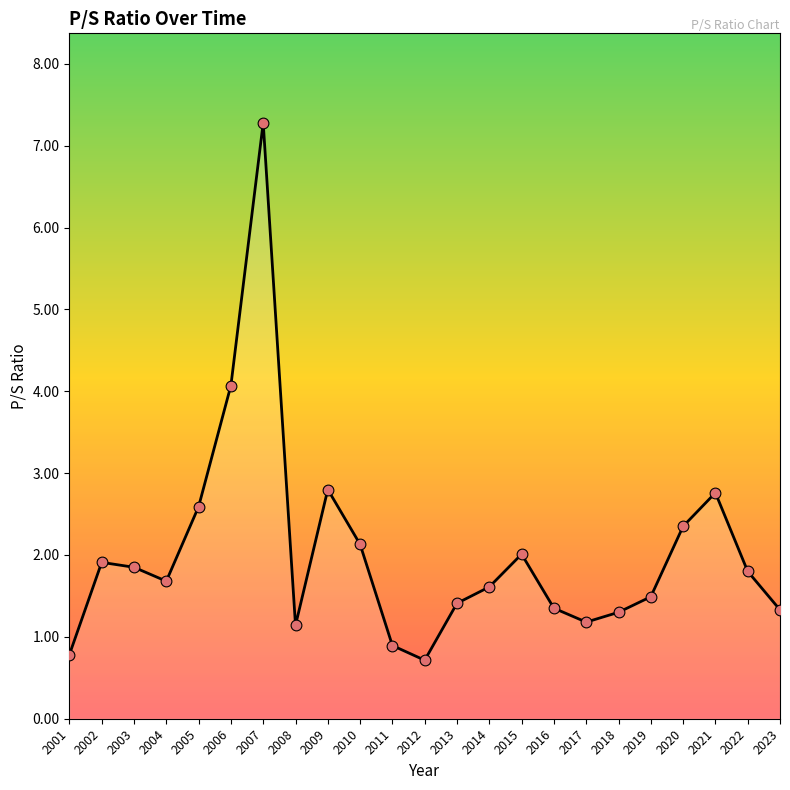

Approximately how many times larger is the value at 2011 compared to 2018?

0.7